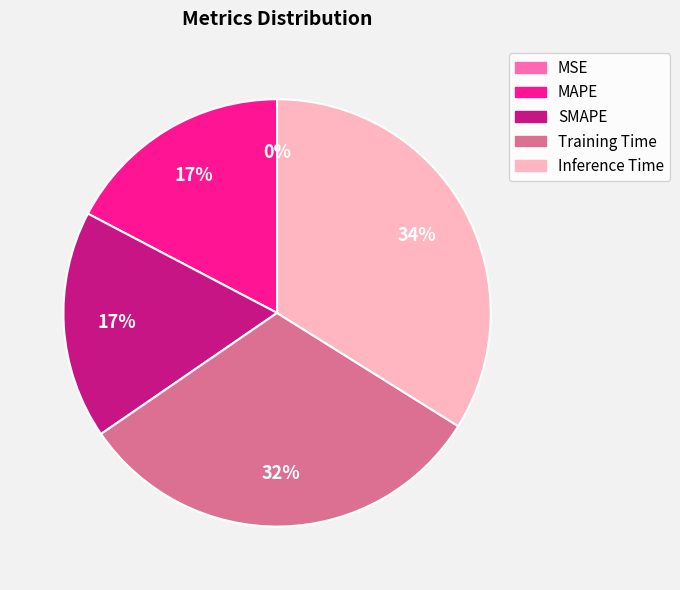

Does SMAPE represent more than half of the total?

No